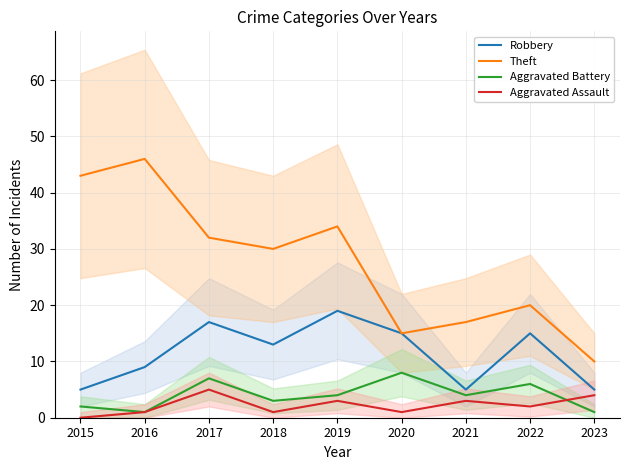

The value of Robbery at 2017 is 17. True or false?

True